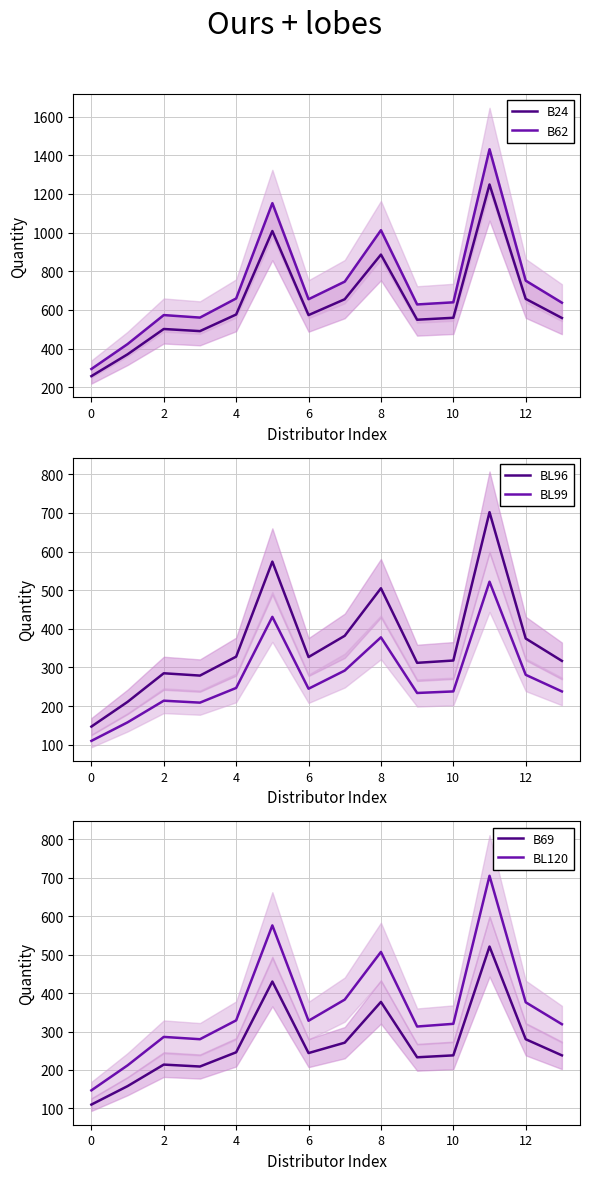

Reading right to left, transcribe all the data shown in this chart.

B24: 558	657	1249	559	549	886	655	573	1008	576	490	501	370	257
B62: 637	751	1431	639	628	1012	746	655	1152	659	560	573	423	294
BL96: 317	375	702	318	312	505	382	327	574	328	279	285	211	147
BL99: 238	281	522	238	234	378	292	245	431	247	209	214	158	110
B69: 238	280	521	238	233	377	271	244	430	246	209	214	158	110
BL120: 319	376	705	320	313	507	383	328	576	329	280	286	212	147